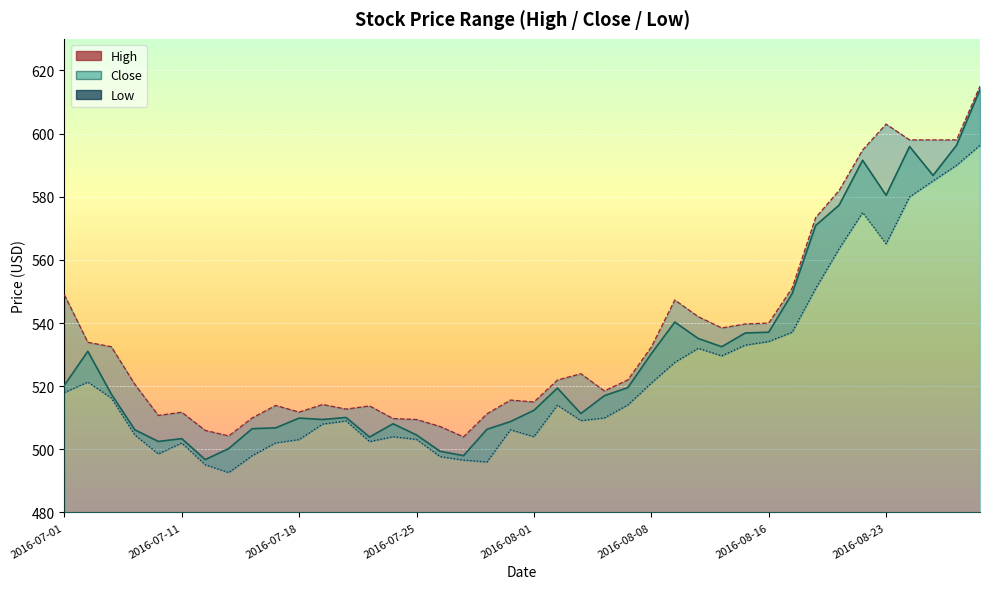

What is the value of the Low point at the 36th from the left?

565.1